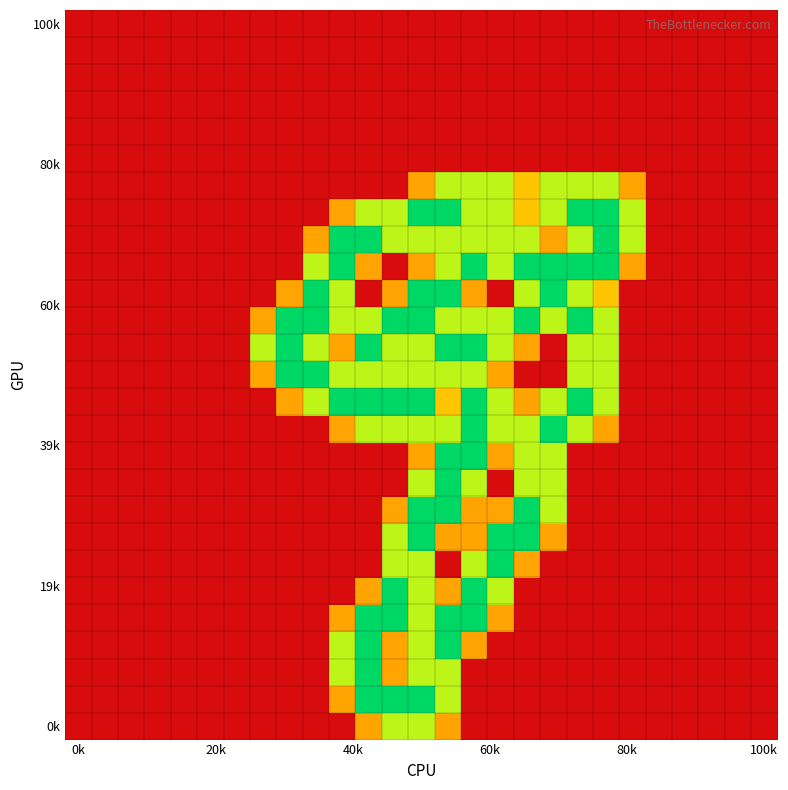

How many distinct data groups are displayed?

27